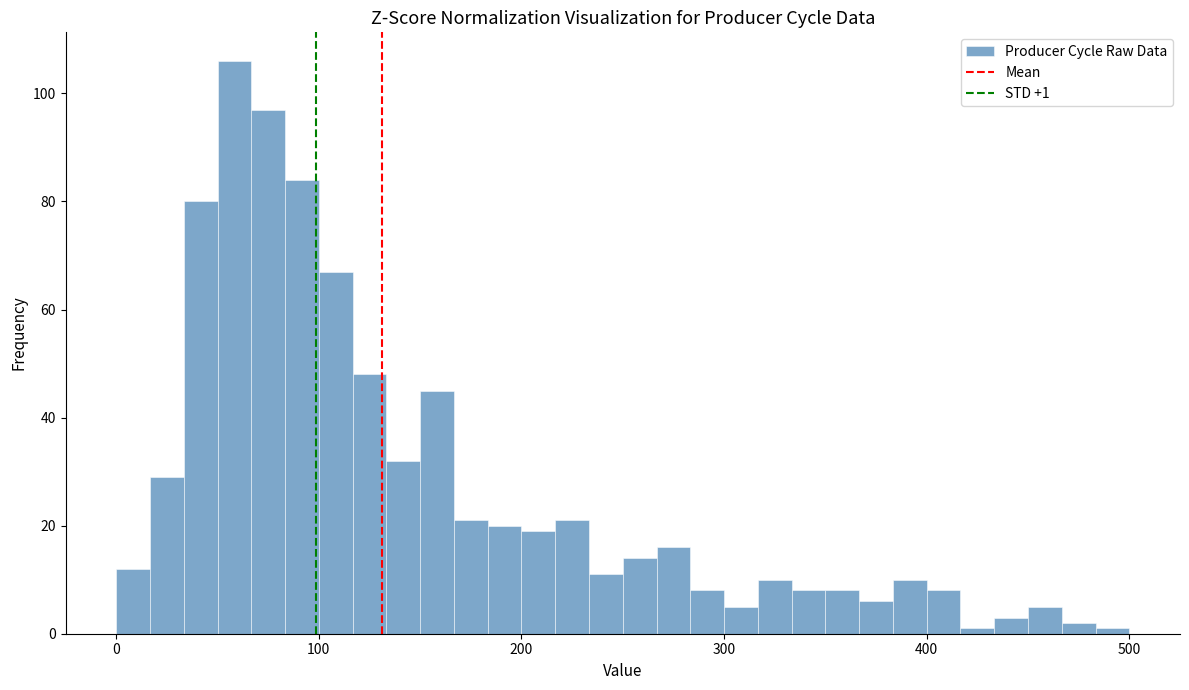

Read against the x-axis, roughly where is the centre of the tallest bar?

60